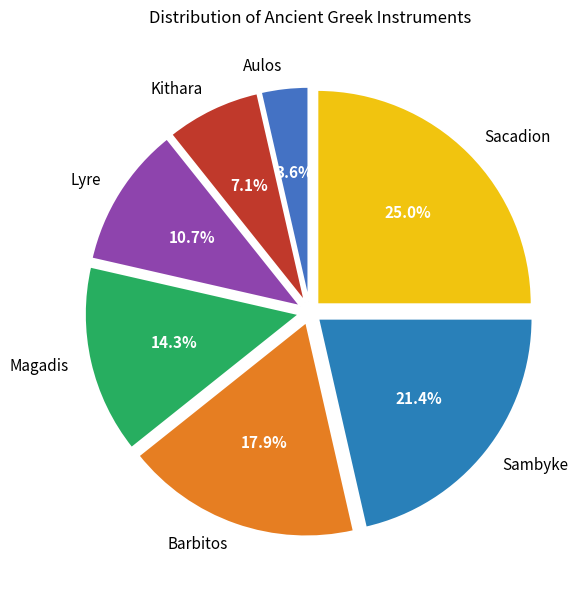

How many segments does this pie chart have?

7